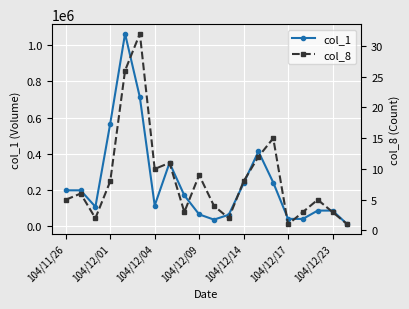

Count the number of data series in this chart.

2